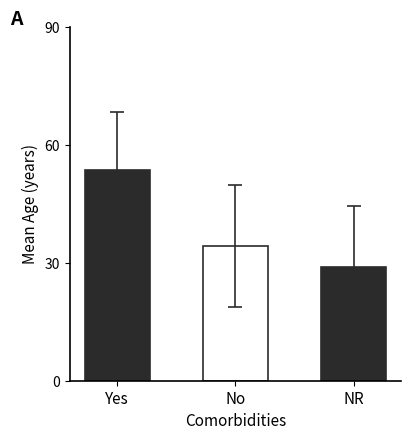

What is the sum of all Std Age values?

45.0